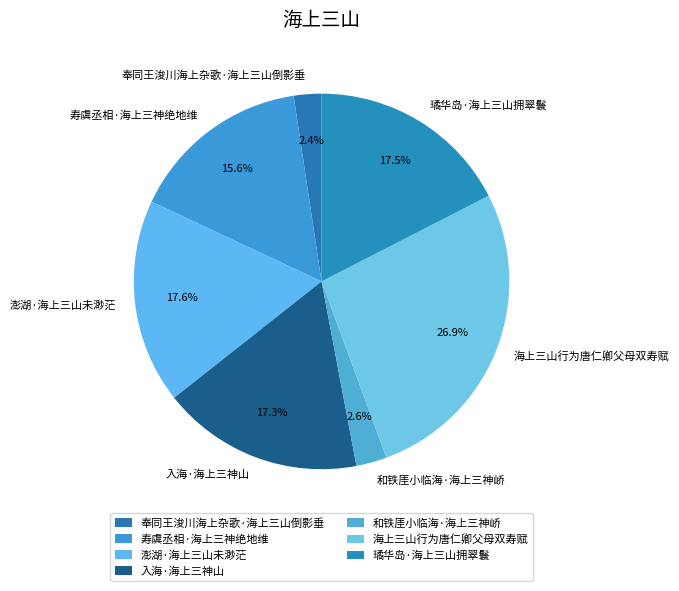

Is it true that 入海·海上三神山 is 17% of the pie?

True